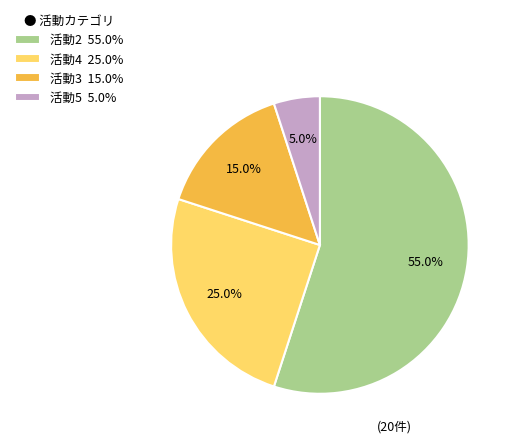

What percentage do 活動3 15.0% and 活動2 55.0% together represent?

70.0%